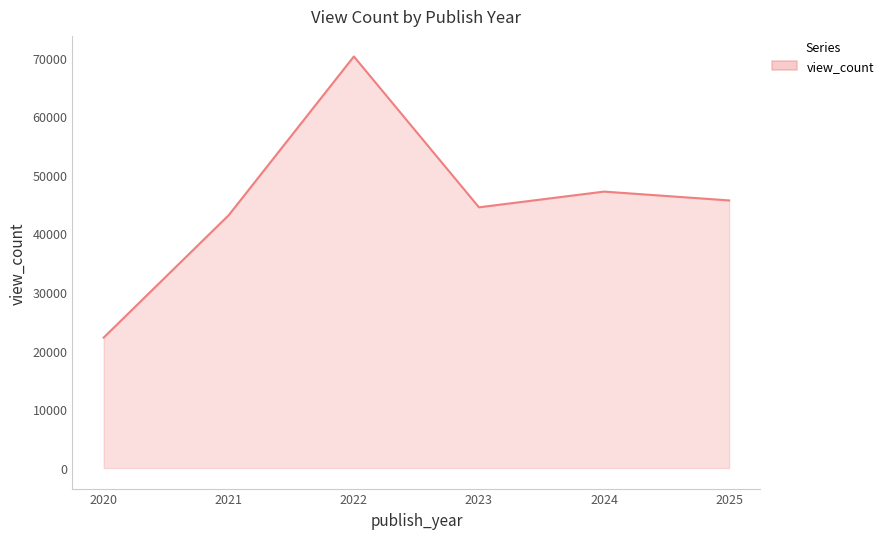

At which category does the data reach its first local peak?

2022